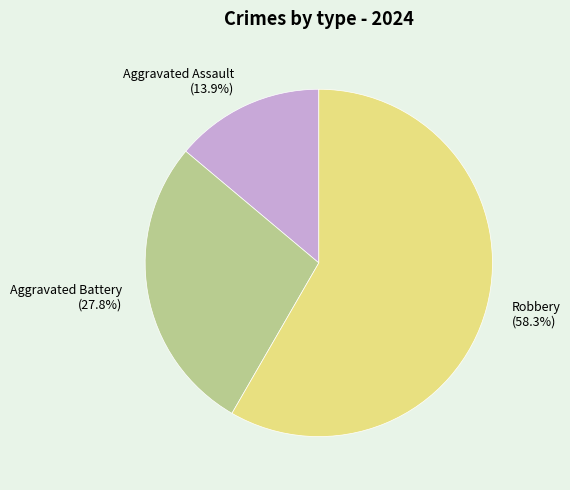

What portion of the pie excludes Robbery?

41.7%